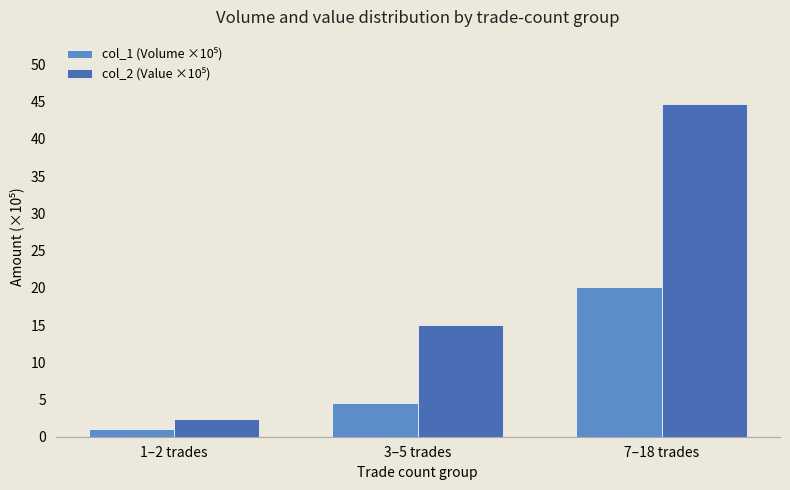

What is the label of the 1st bar from the right?

7–18 trades